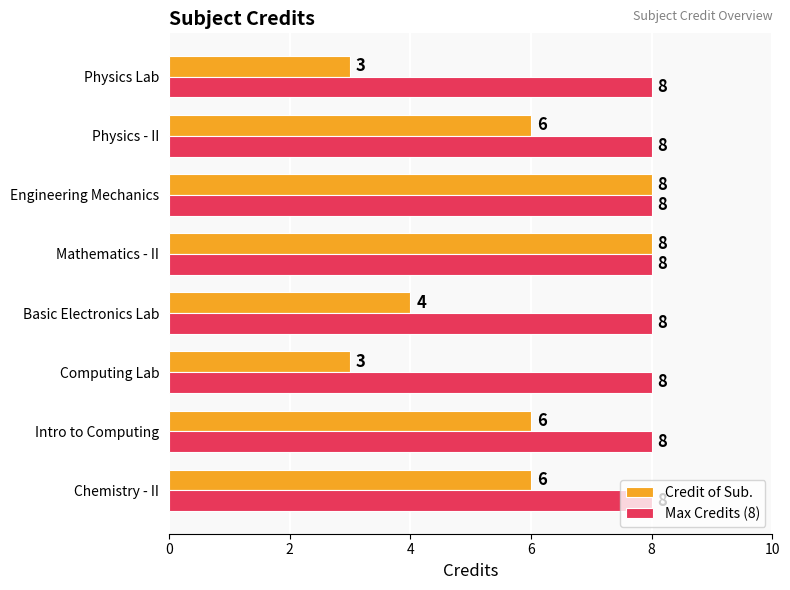

Rank the series at Intro to Computing from highest to lowest value.

Max Credits (8), Credit of Sub.